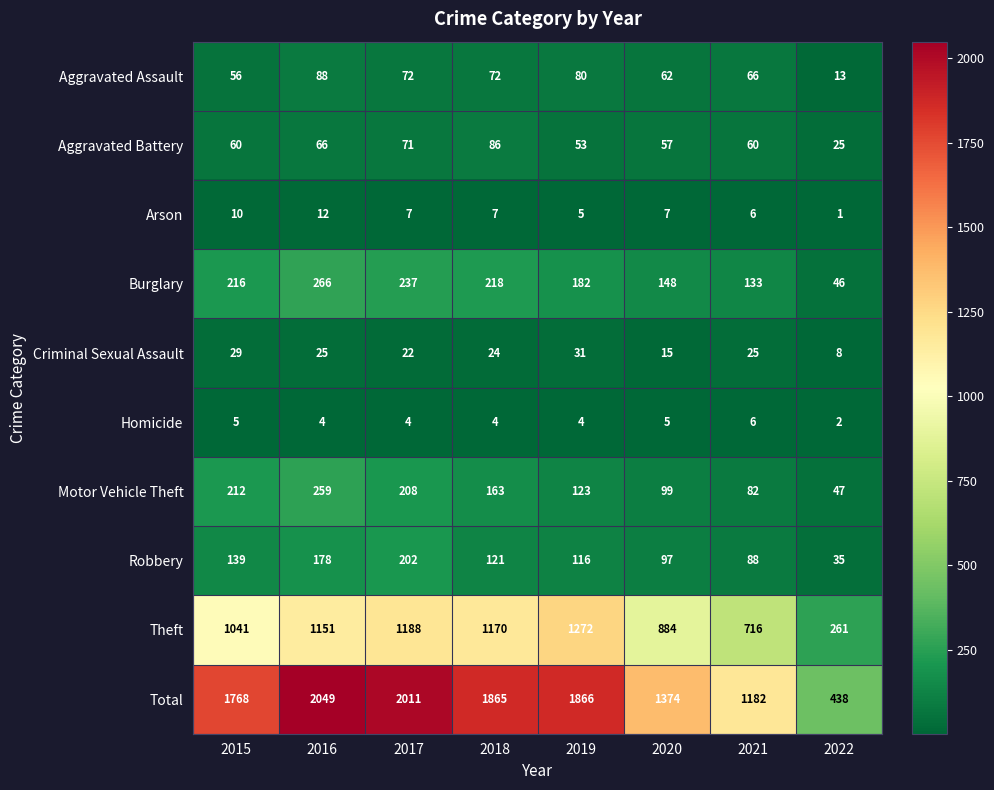

Is it true that Homicide equals 4 at 2018?

True